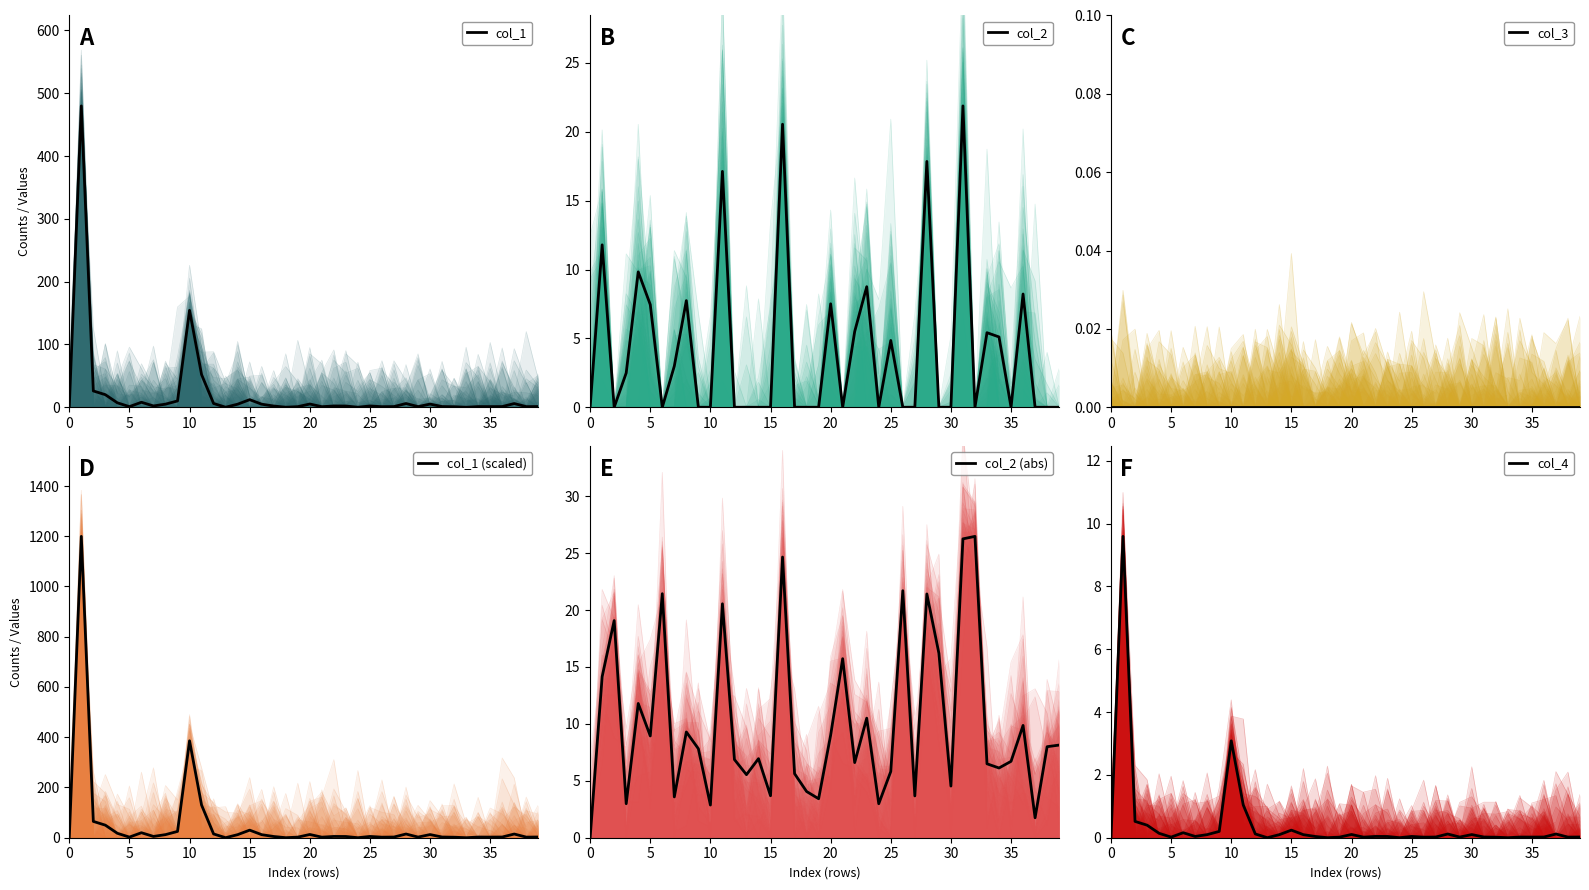

What is the spread (max minus min) of values at 20?

17.5